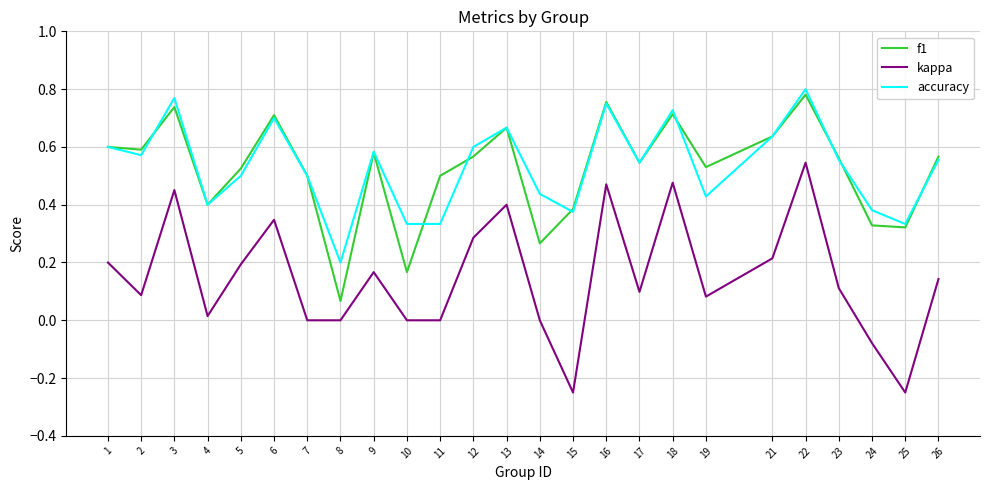

True or false: accuracy has a value of 0.6 at 12.

True